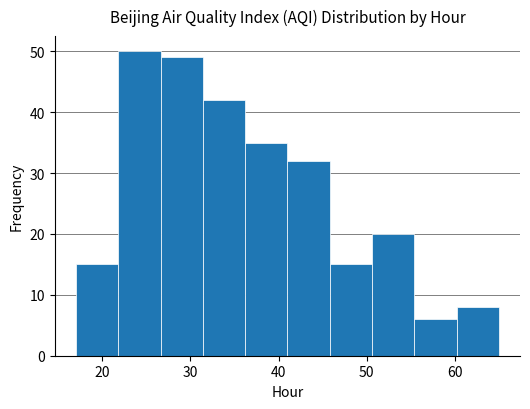

Reading left to right, transcribe this chart: for each bar, give the range it covers on the x-axis and its height. Neither the bar edges nor the heights are printed on the chart, so give them approximately, as read against the axes.

17.0 to 21.8: 15
21.8 to 26.6: 50
26.6 to 31.4: 49
31.4 to 36.2: 42
36.2 to 41.0: 35
41.0 to 45.8: 32
45.8 to 50.6: 15
50.6 to 55.4: 20
55.4 to 60.2: 6
60.2 to 65.0: 8